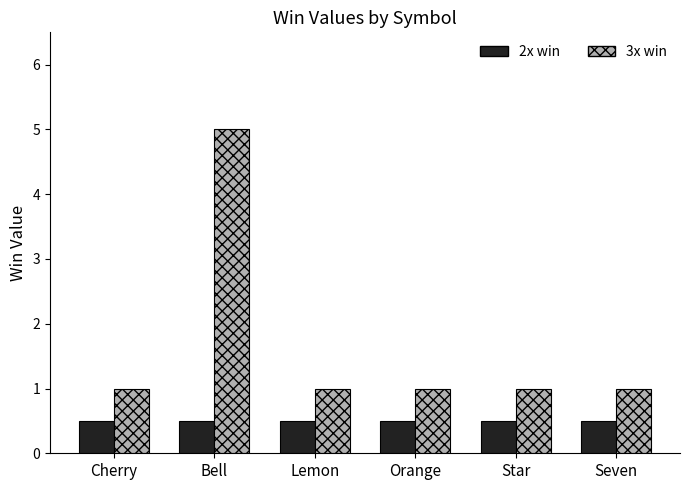

The value of 2x win at Cherry is 0.9. True or false?

False